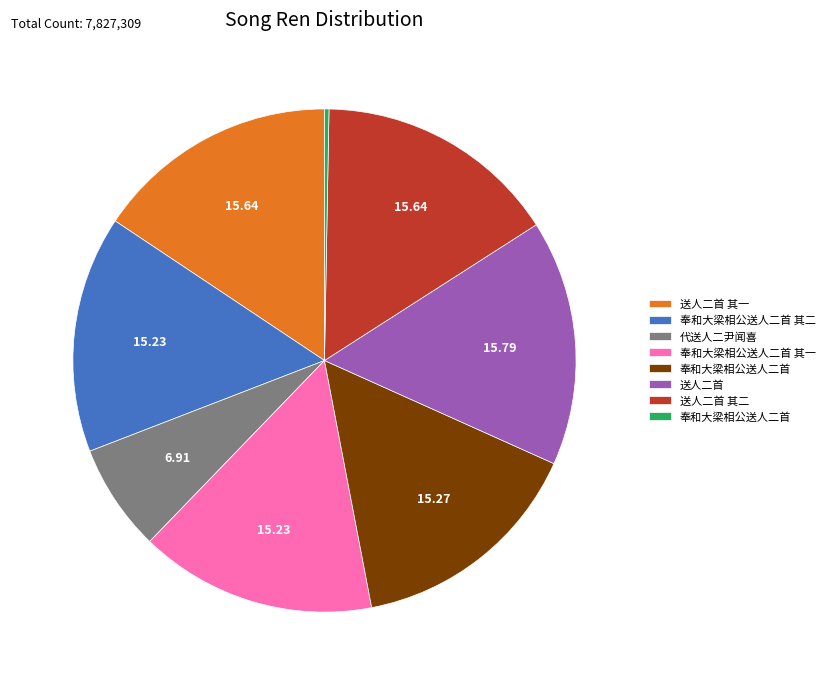

Does any single category account for the majority?

No